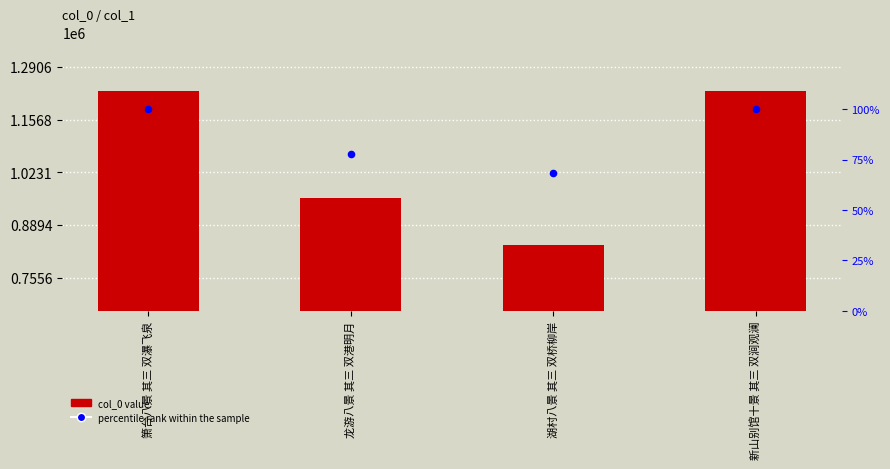

Which series has the largest total across all categories?

col_0